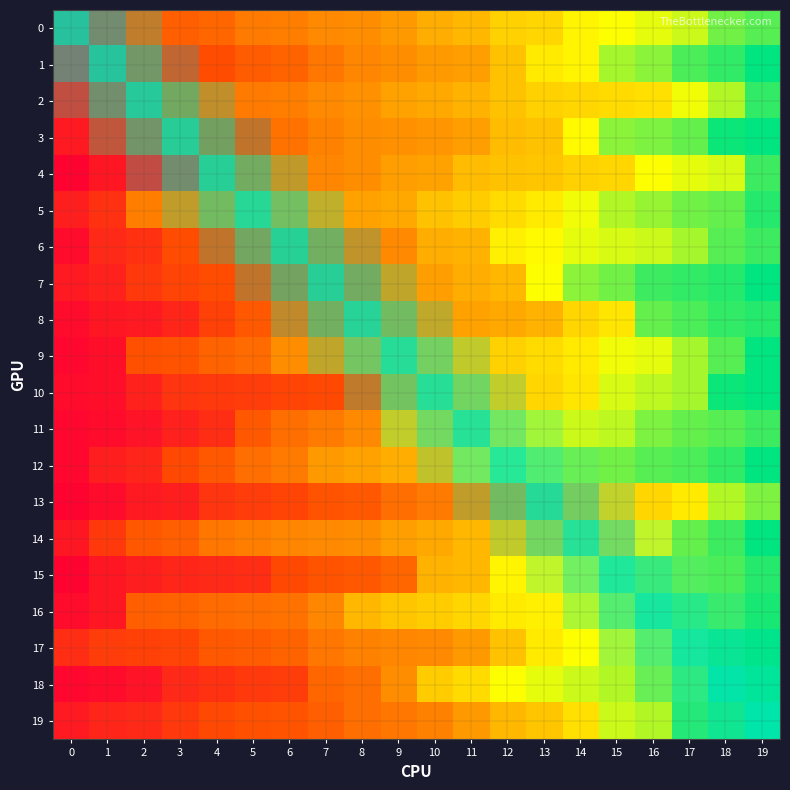

At how many categories does at least one series exceed 63?

7